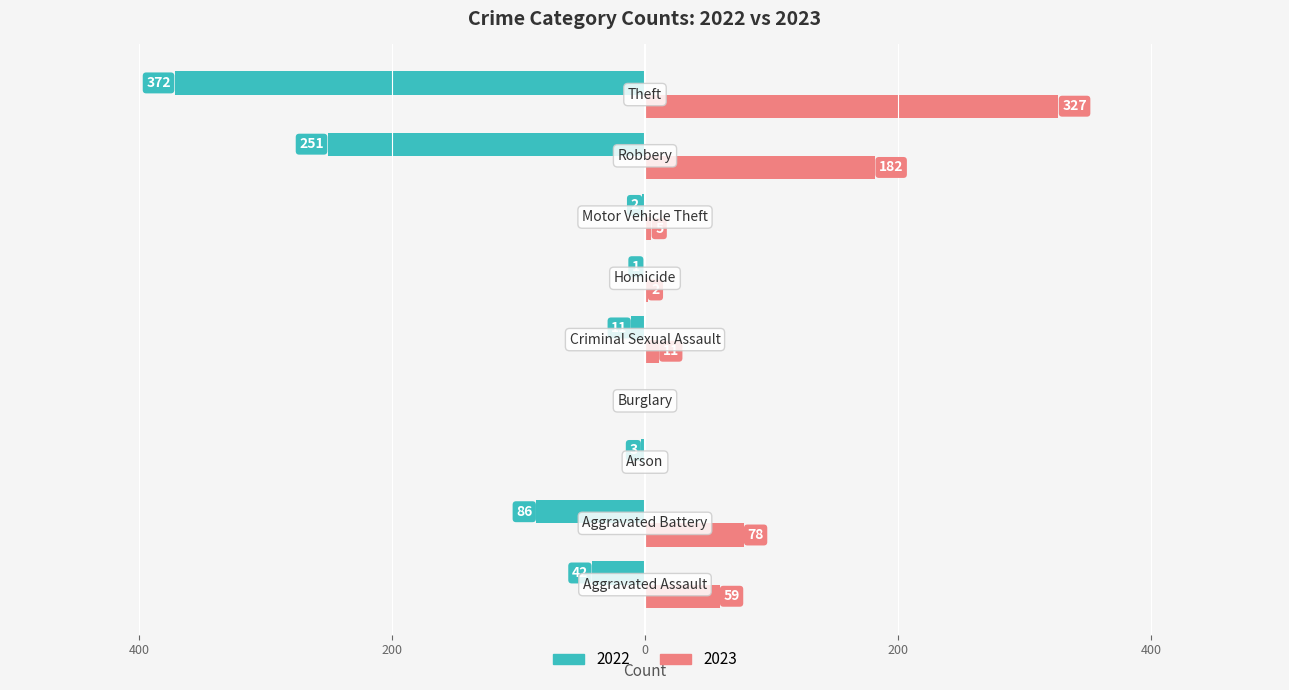

At which label does 2023 reach its minimum?

Arson